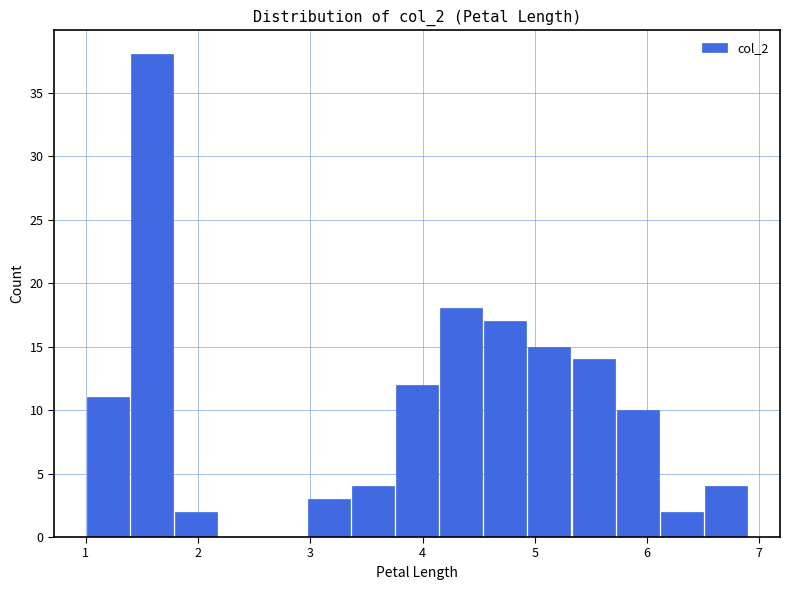

Read against the x-axis, roughly where is the centre of the tallest bar?

1.6